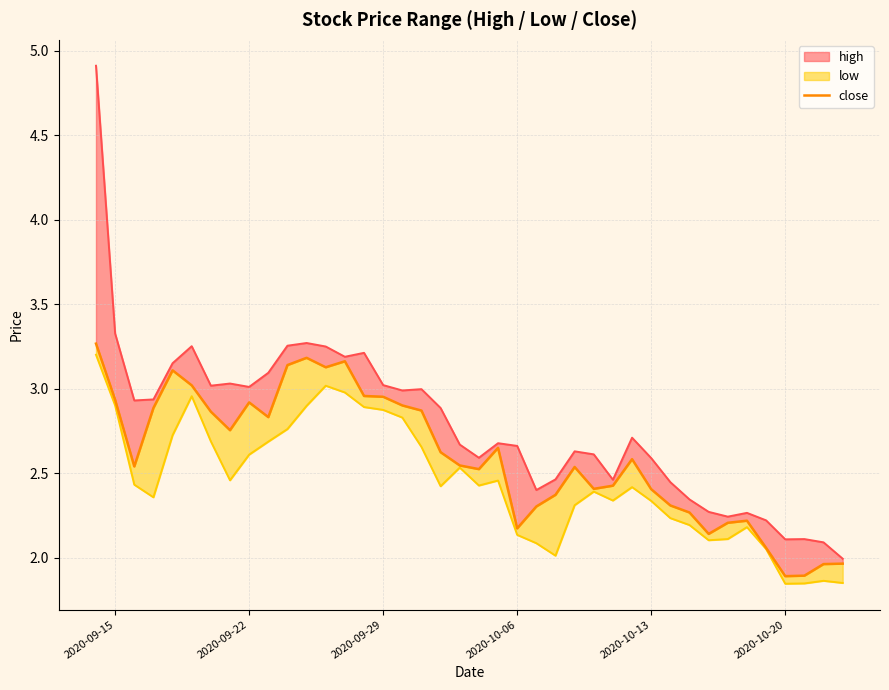

True or false: high_line and close intersect in this chart.

False